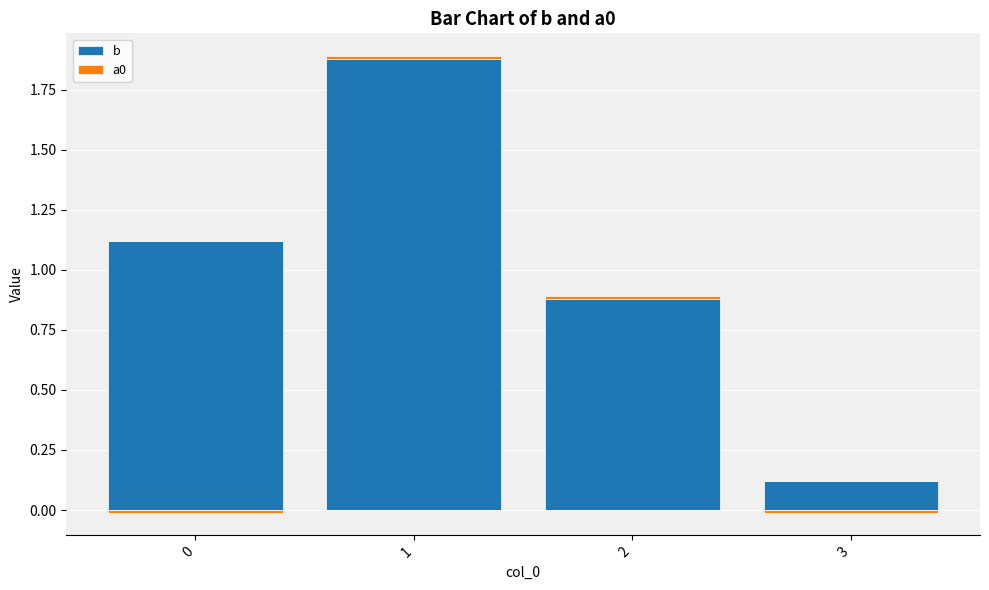

How many groups of bars are there?

4